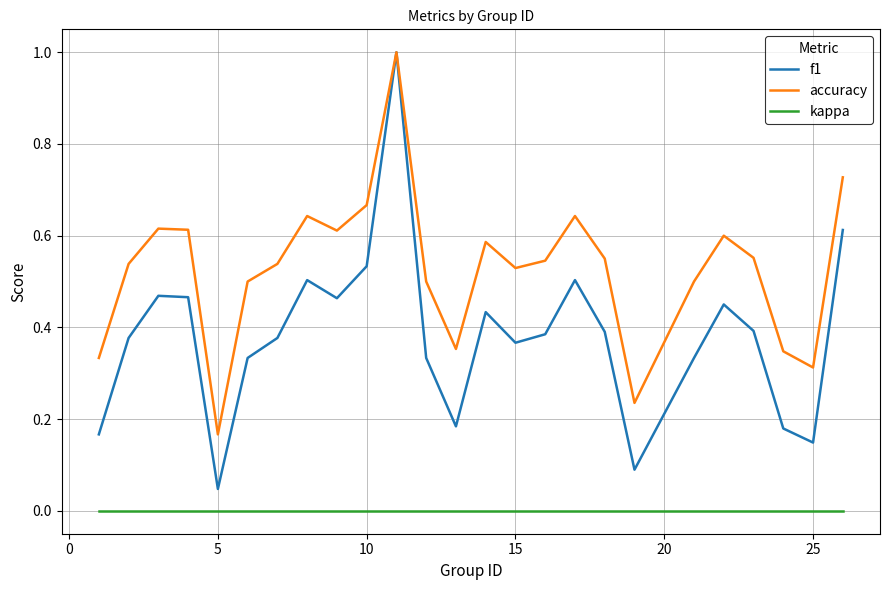

True or false: kappa and f1 cross at least once.

False